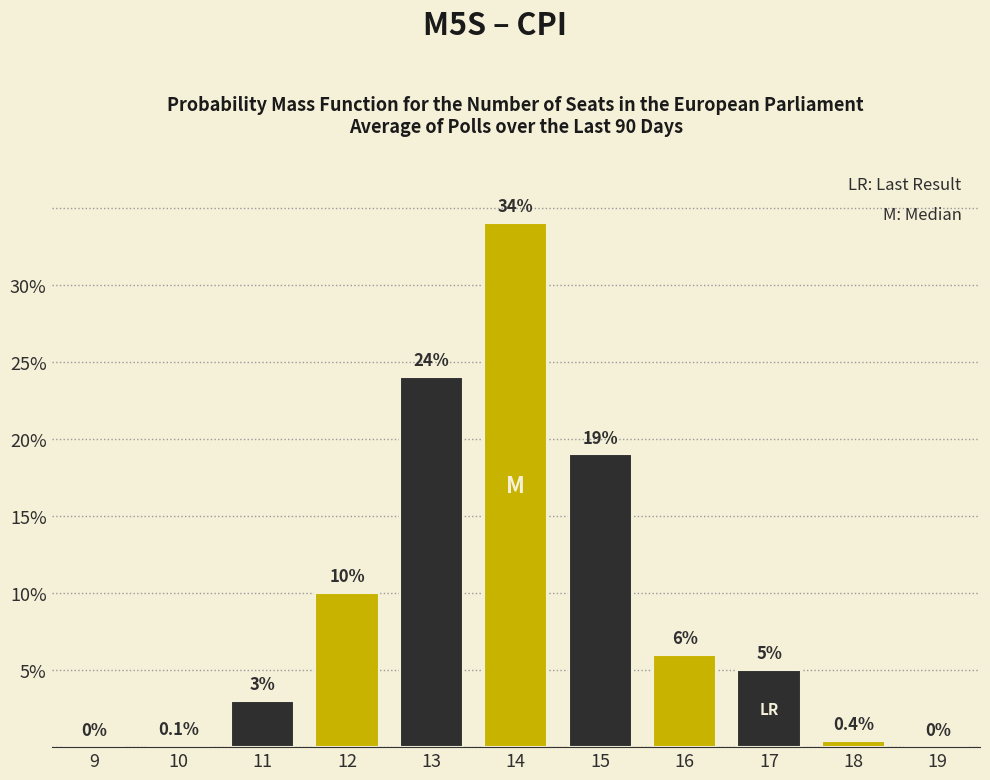

Reading left to right, transcribe all the data shown in this chart.

9=0.0	10=0.1	11=3.0	12=10.0	13=24.0	14=34.0	15=19.0	16=6.0	17=5.0	18=0.4	19=0.0